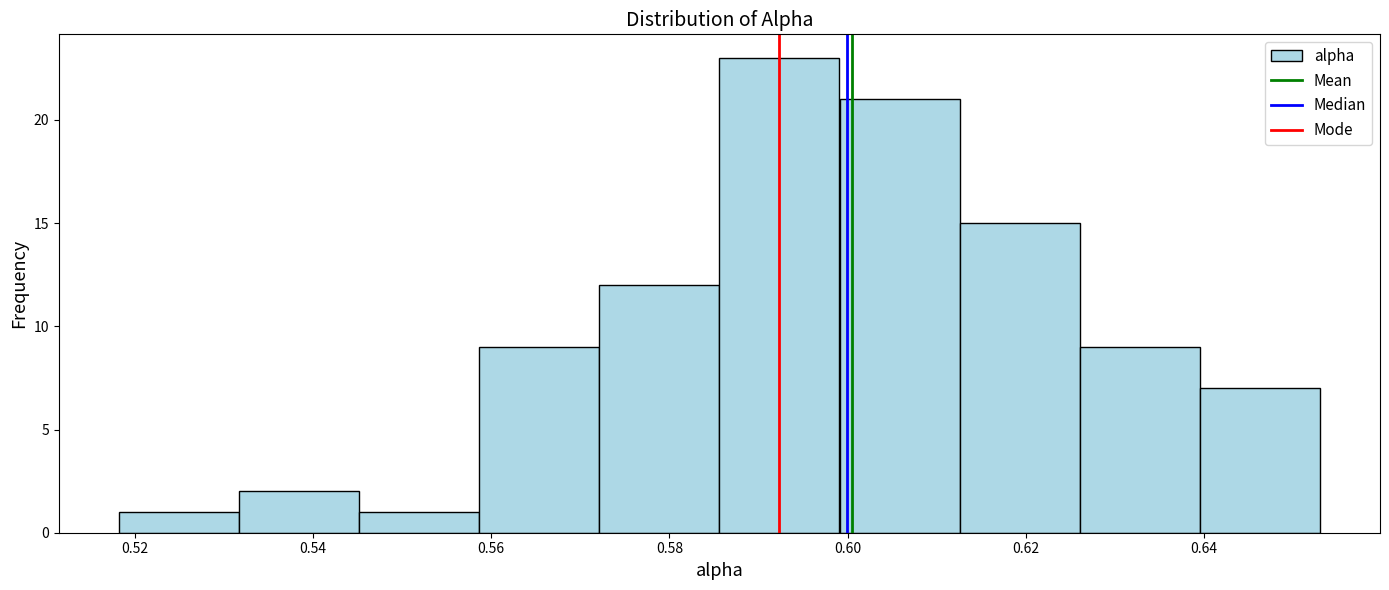

Reading left to right, list every bar in this chart as the range it spans on the x-axis followed by its height. Neither the bar edges nor the heights are printed on the chart, so give them approximately, as read against the axes.

0.518 to 0.532: 1
0.532 to 0.546: 2
0.546 to 0.558: 1
0.558 to 0.572: 9
0.572 to 0.586: 12
0.586 to 0.600: 23
0.600 to 0.612: 21
0.612 to 0.626: 15
0.626 to 0.640: 9
0.640 to 0.652: 7